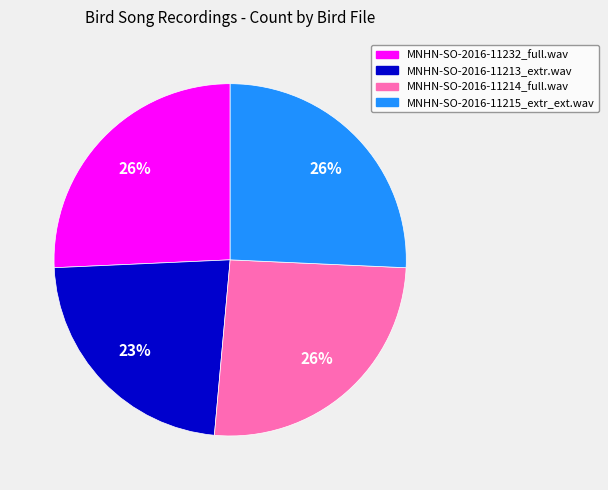

Does MNHN-SO-2016-11232_full.wav account for over 50% of the chart?

No